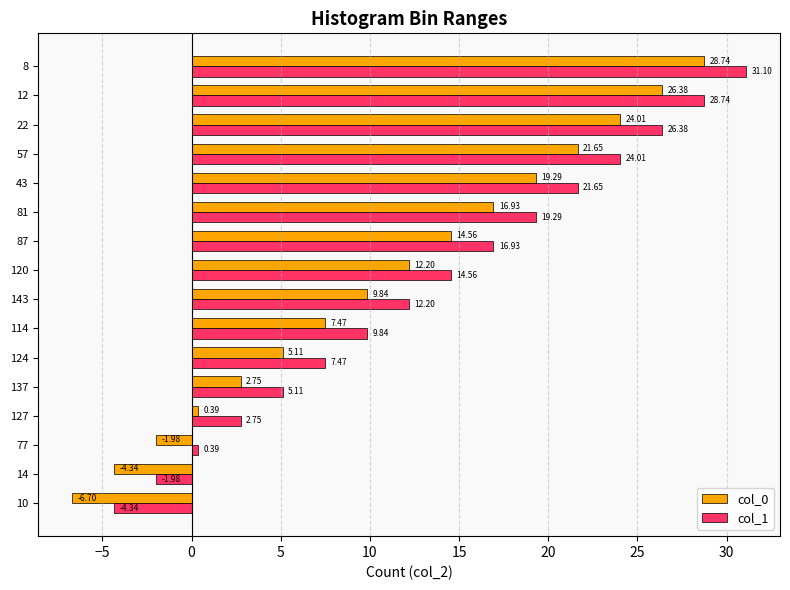

How many values in col_1 are above zero?

14